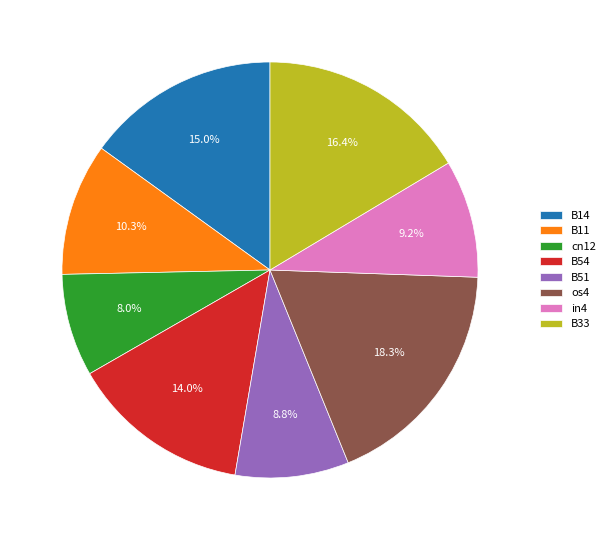

How many segments does this pie chart have?

8